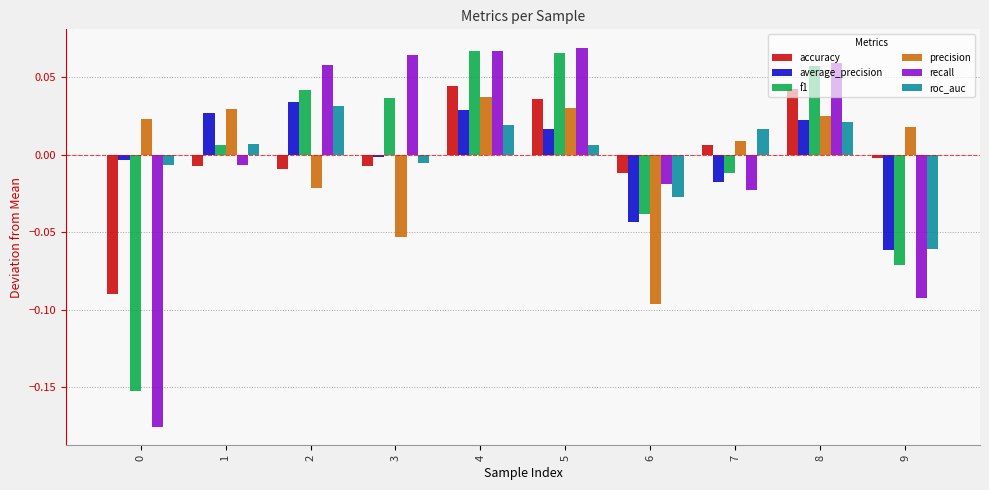

At which label does roc_auc reach its minimum?

9